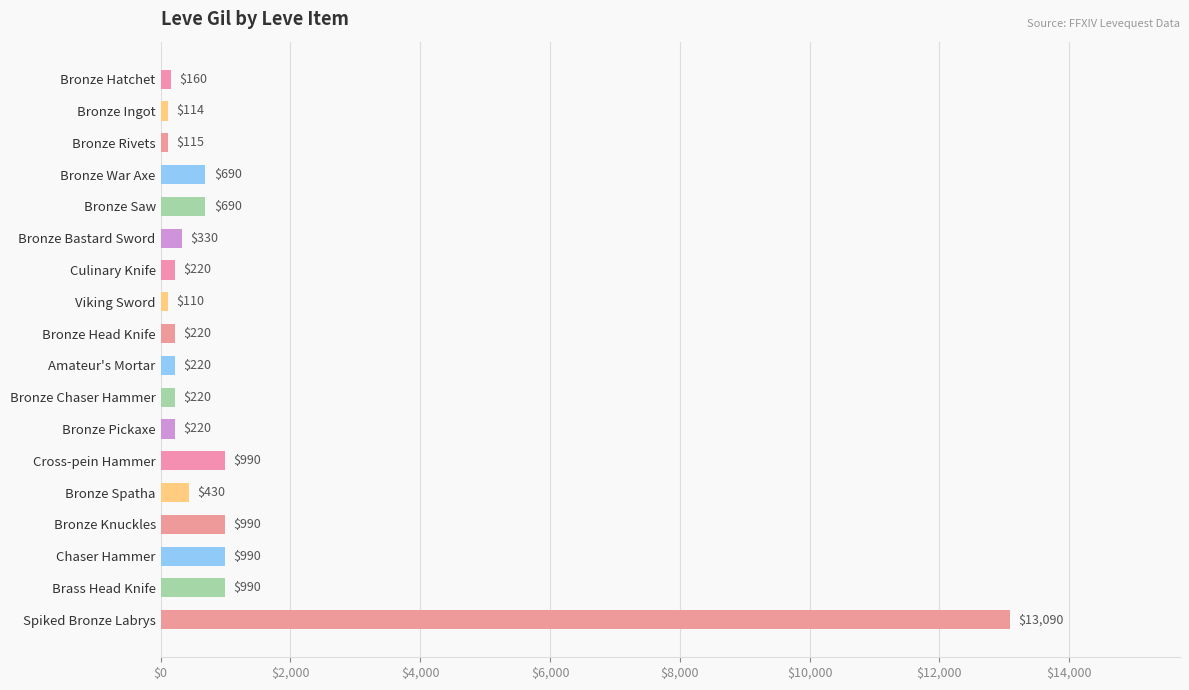

What is the sum of the values at Bronze Spatha and Bronze Saw?

1120